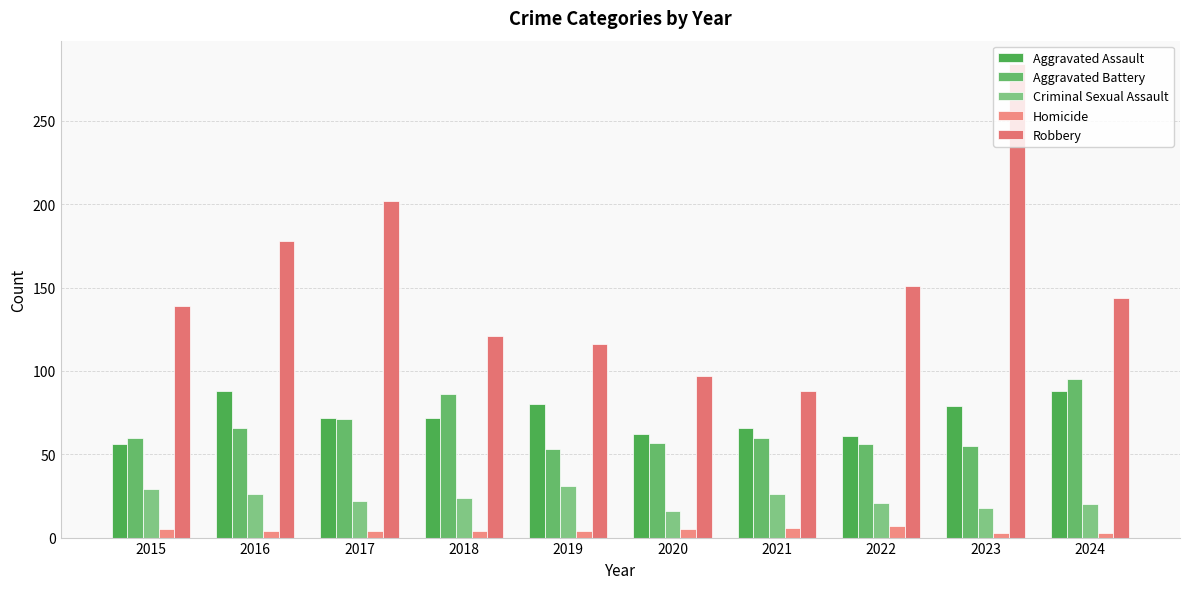

What is the lowest value of the Aggravated Assault series?

56